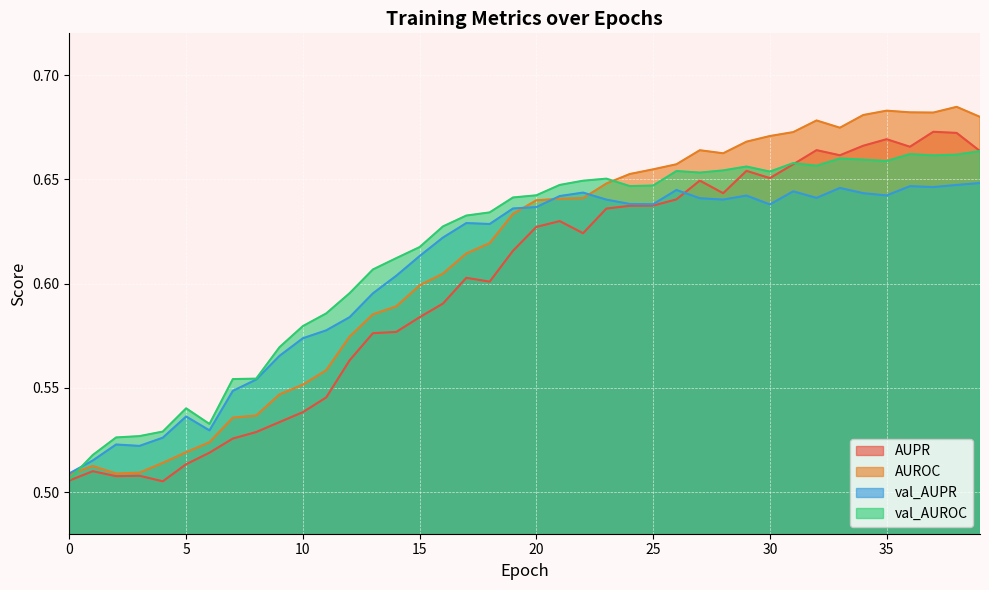

Which series has the largest range (max minus min)?

AUROC